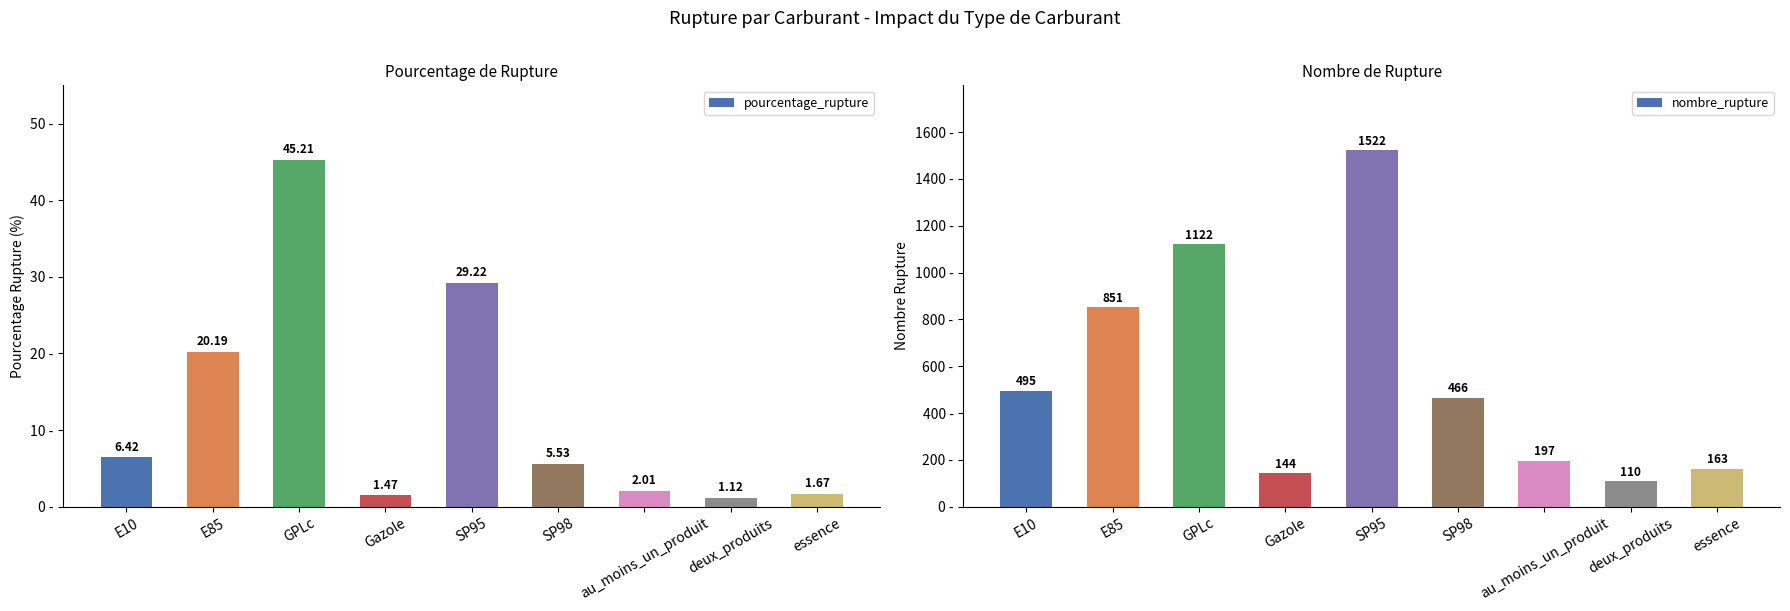

Is it true that nombre_rupture equals 110.0 at deux_produits?

True